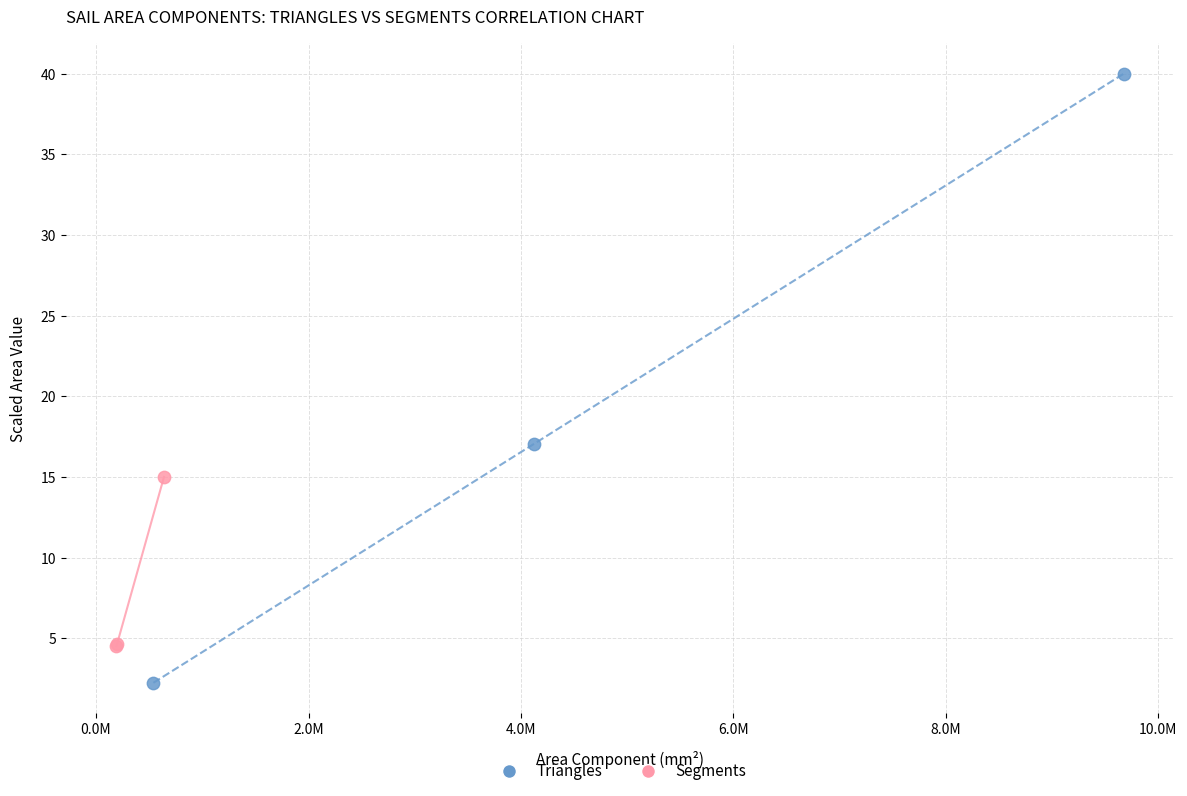

What are all the series names shown in the legend?

Triangles, Segments